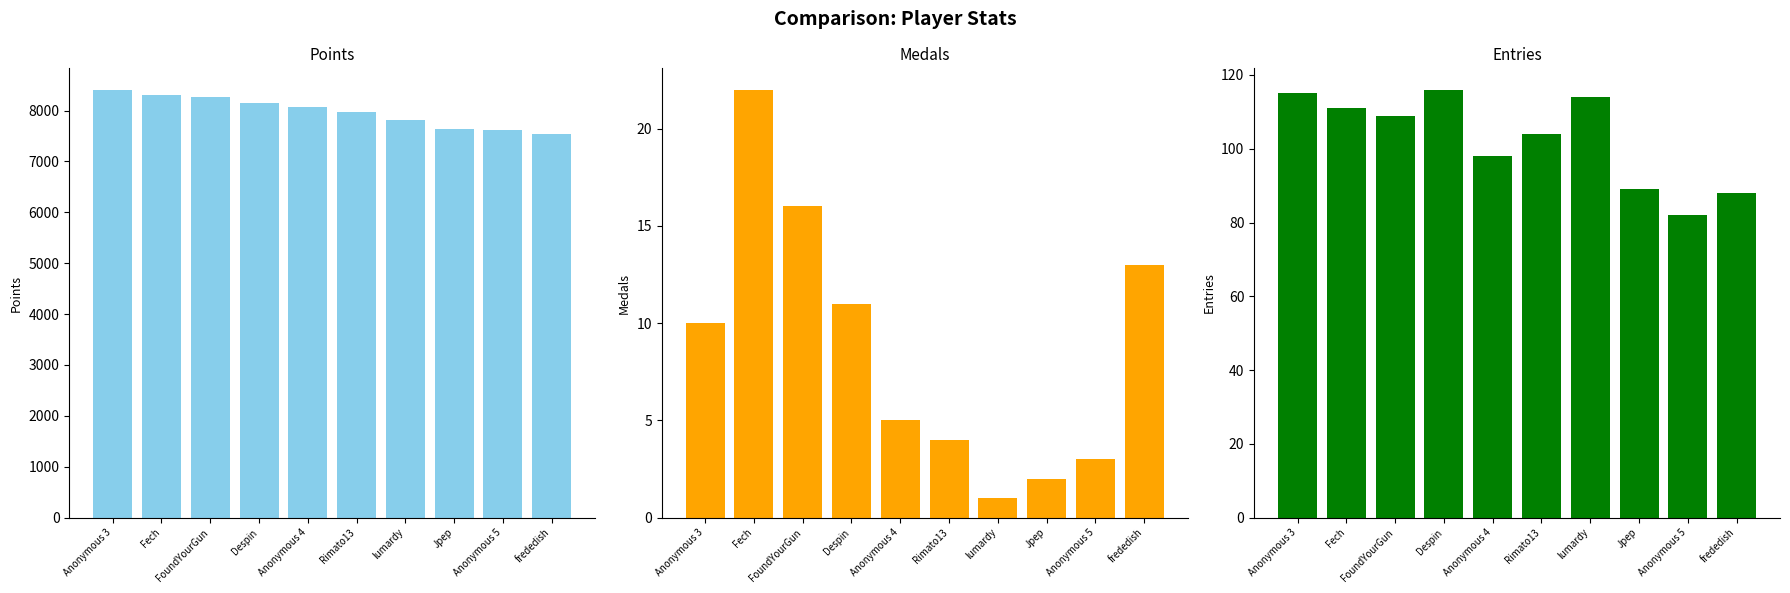

At how many categories does at least one series exceed 4952?

10